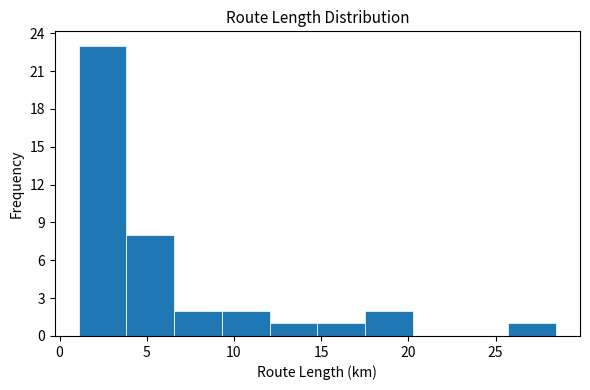

Reading left to right, list every bar in this chart as the range it spans on the x-axis followed by its height. Neither the bar edges nor the heights are printed on the chart, so give them approximately, as read against the axes.

1.0 to 4.0: 23
4.0 to 6.5: 8
6.5 to 9.5: 2
9.5 to 12.0: 2
12.0 to 15.0: 1
15.0 to 17.5: 1
17.5 to 20.5: 2
20.5 to 23.0: 0
23.0 to 25.5: 0
25.5 to 28.5: 1